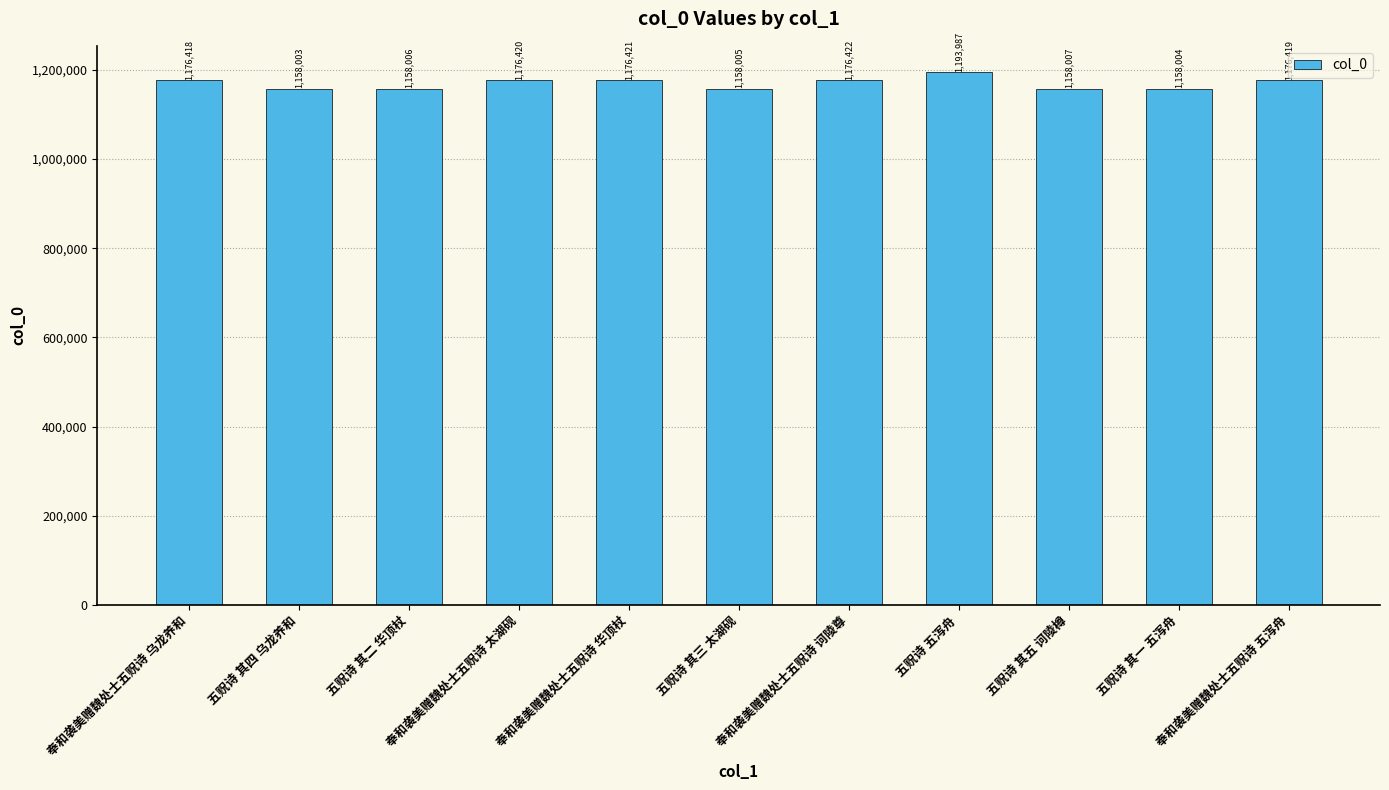

Read the value at 五贶诗 其五 诃陵樽.

1158007